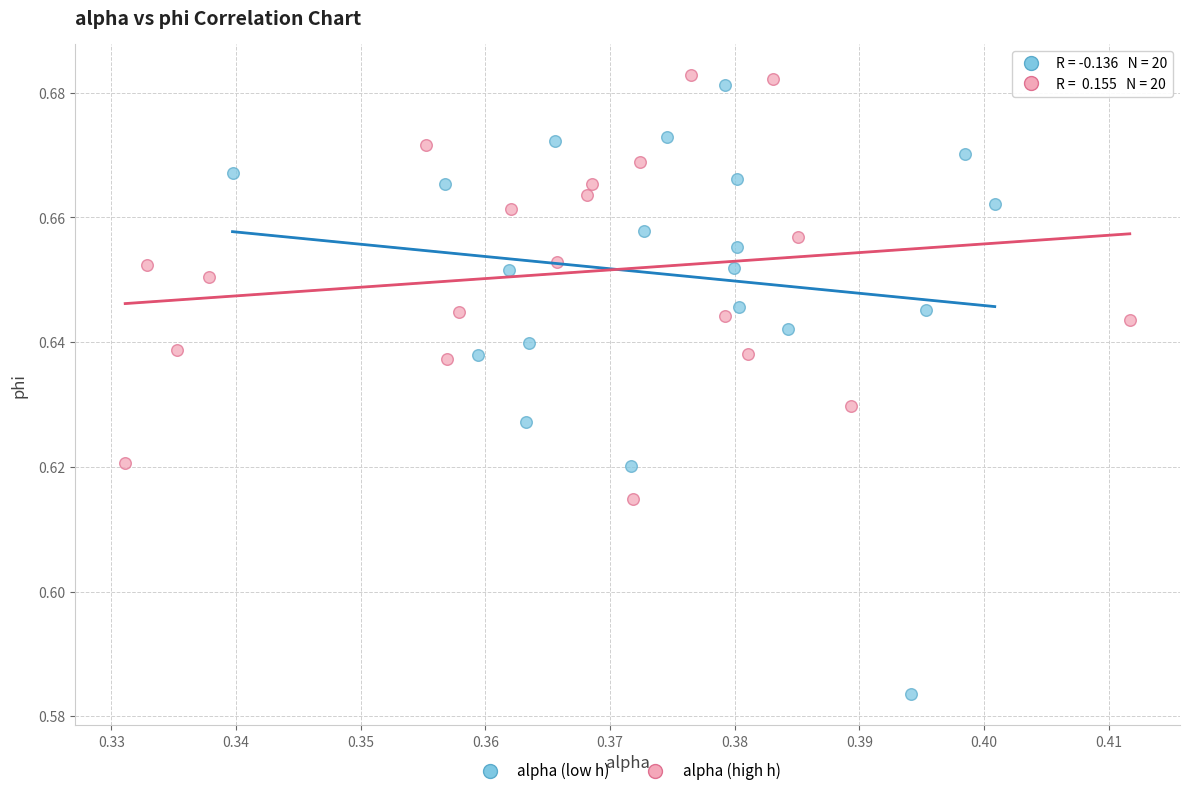

Which series contains the highest Y value?

alpha (high h)